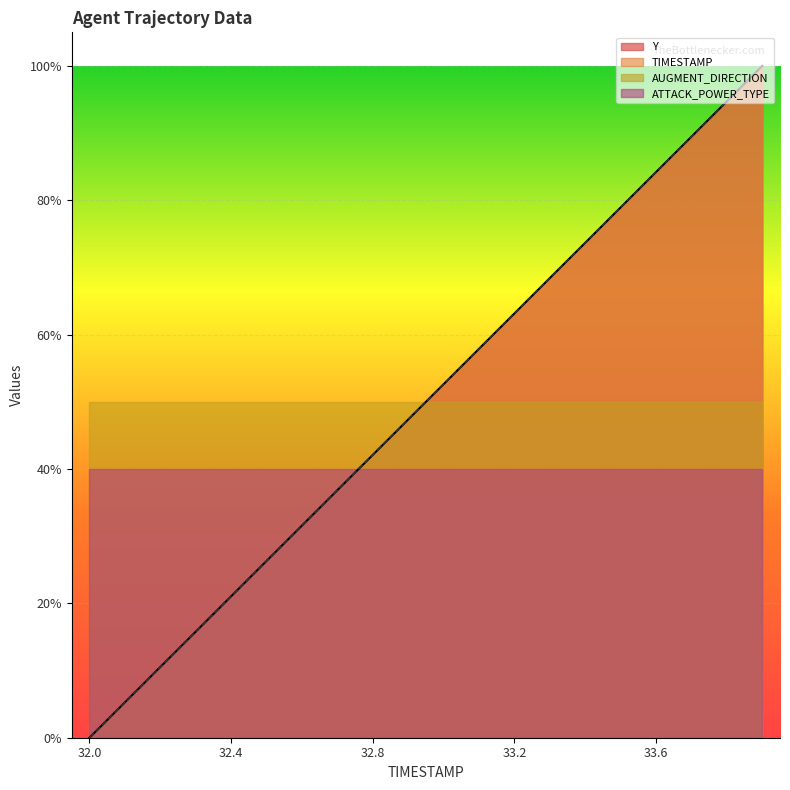

What is the value of the Y point at the 14th from the left?

0.7